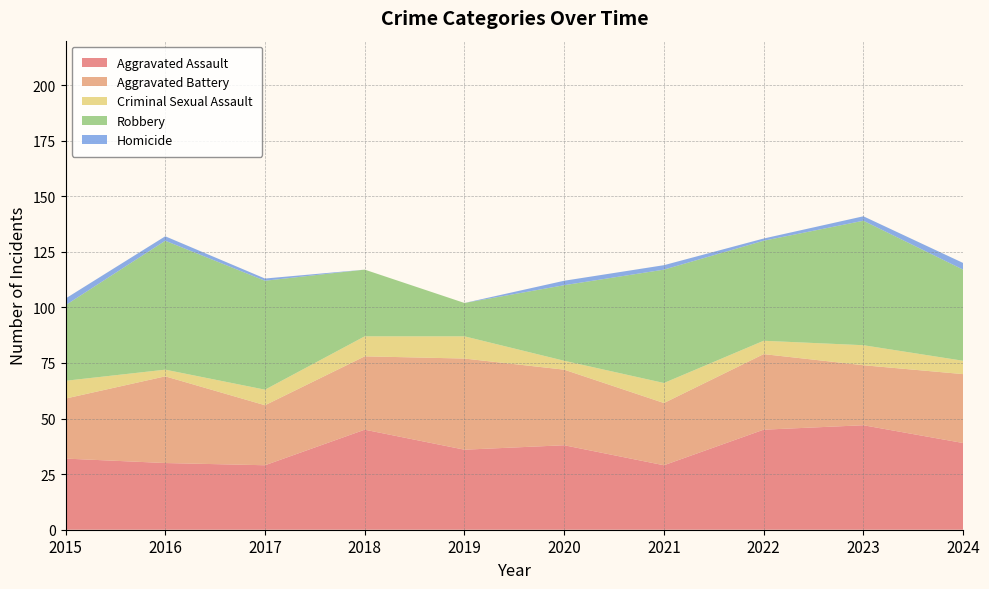

Reading left to right, transcribe all the data shown in this chart.

Aggravated Assault: 32	30	29	45	36	38	29	45	47	39
Aggravated Battery: 27	39	27	33	41	34	28	34	27	31
Criminal Sexual Assault: 8	3	7	9	10	4	9	6	9	6
Robbery: 34	58	49	30	15	34	51	45	56	41
Homicide: 3	2	1	0	0	2	2	1	2	3